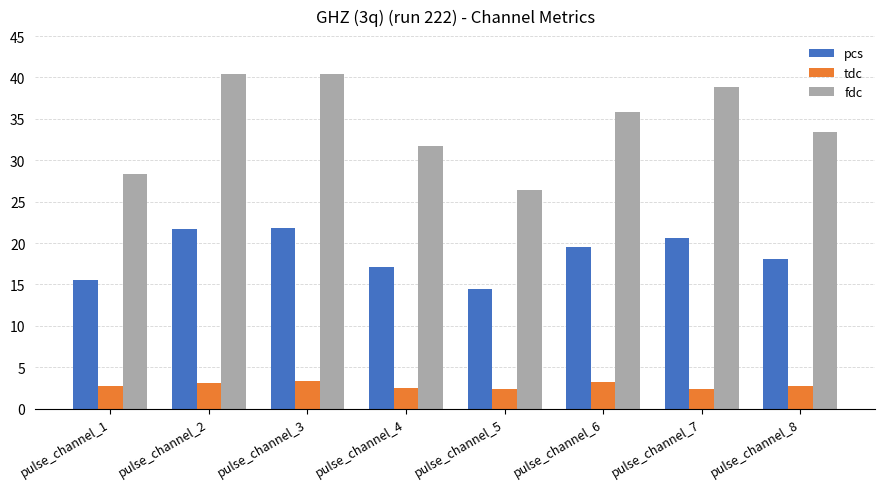

How many series are shown in this chart?

3